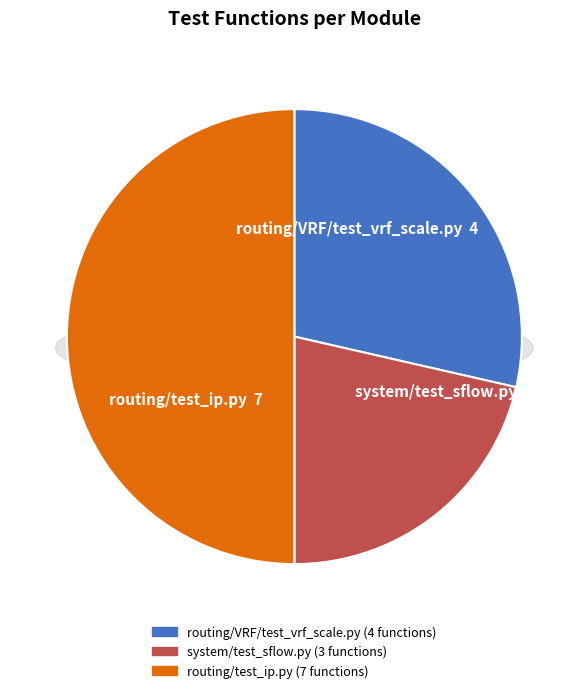

To the nearest percent, what is the difference between the largest and smallest slice percentages?

29%